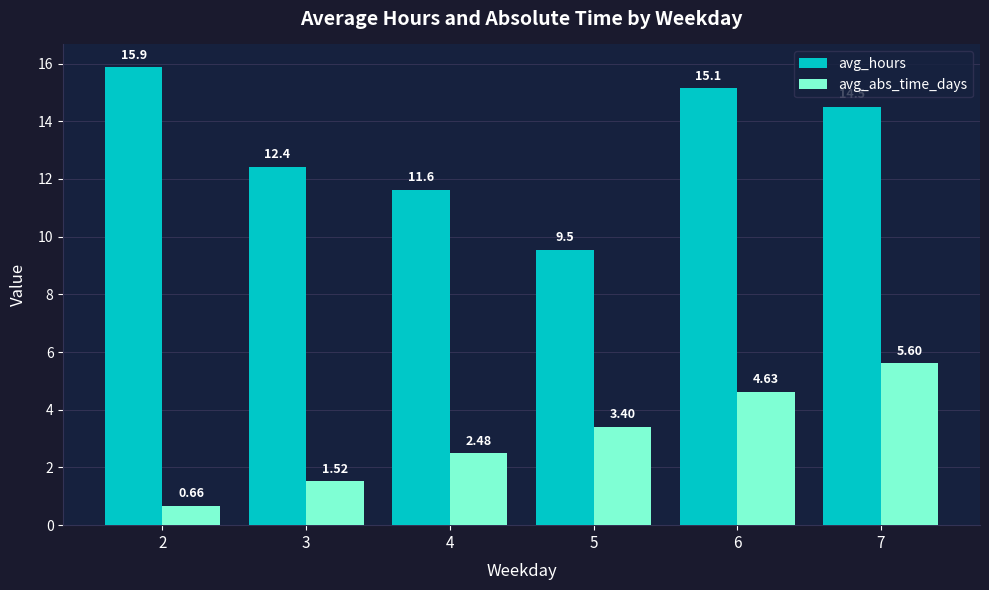

What is the value of the avg_hours bar at the 2nd from the left?

12.4